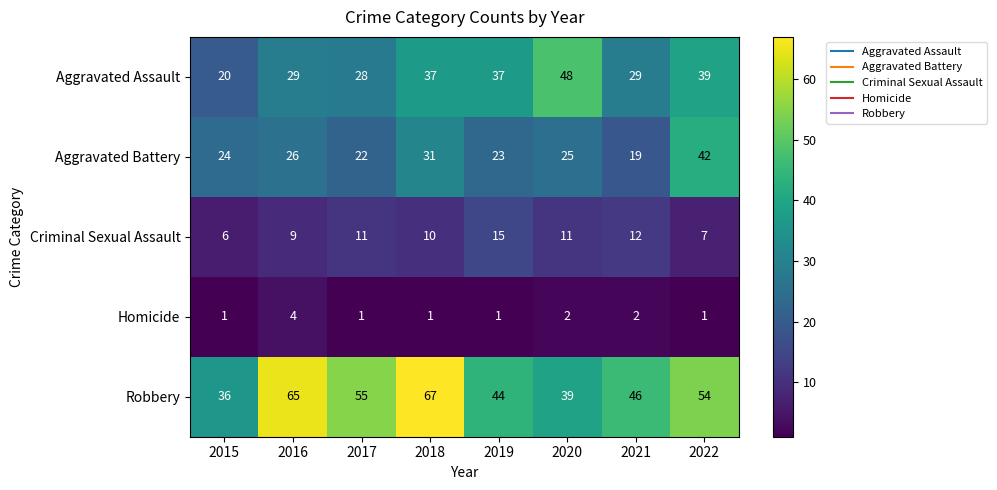

What is the greatest value displayed?

67